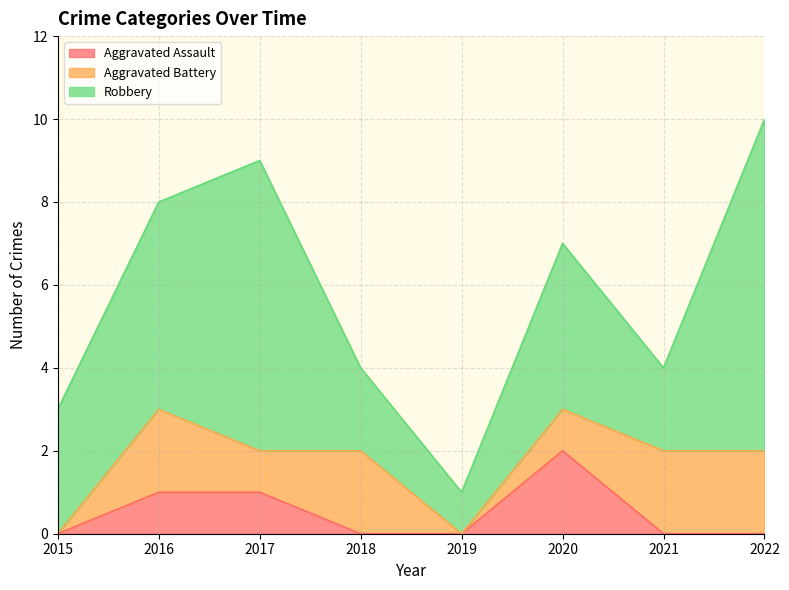

List the series in order of their overall mean, lowest first.

Aggravated Assault, Aggravated Battery, Robbery